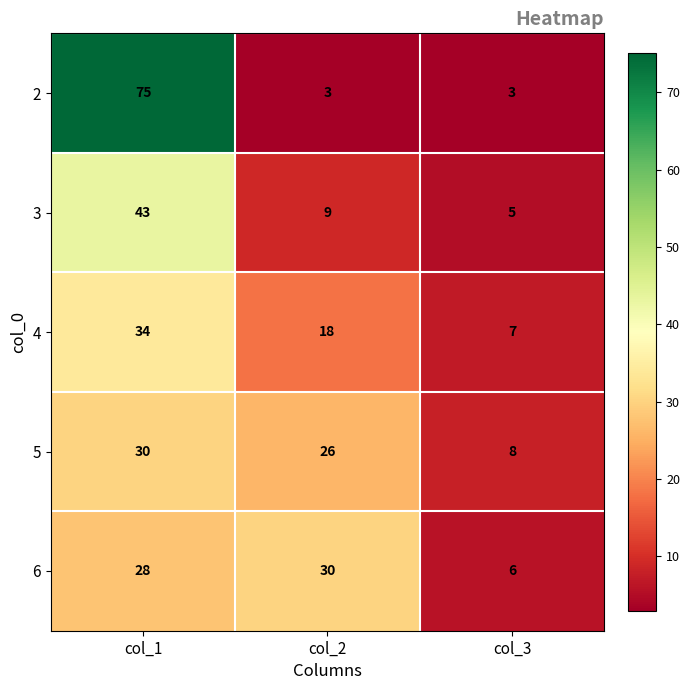

Between col_2 and col_3, which series saw the biggest shift?

6